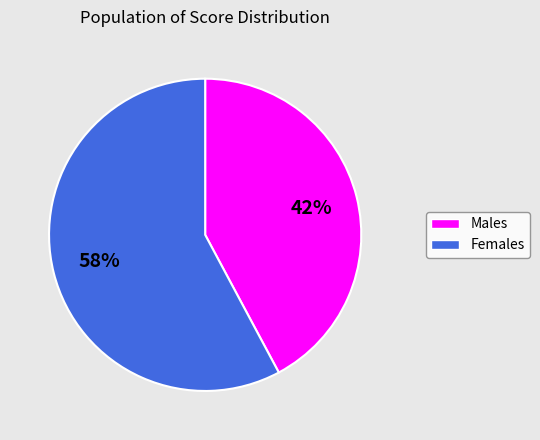

Is there any slice that represents more than half of the pie?

Yes